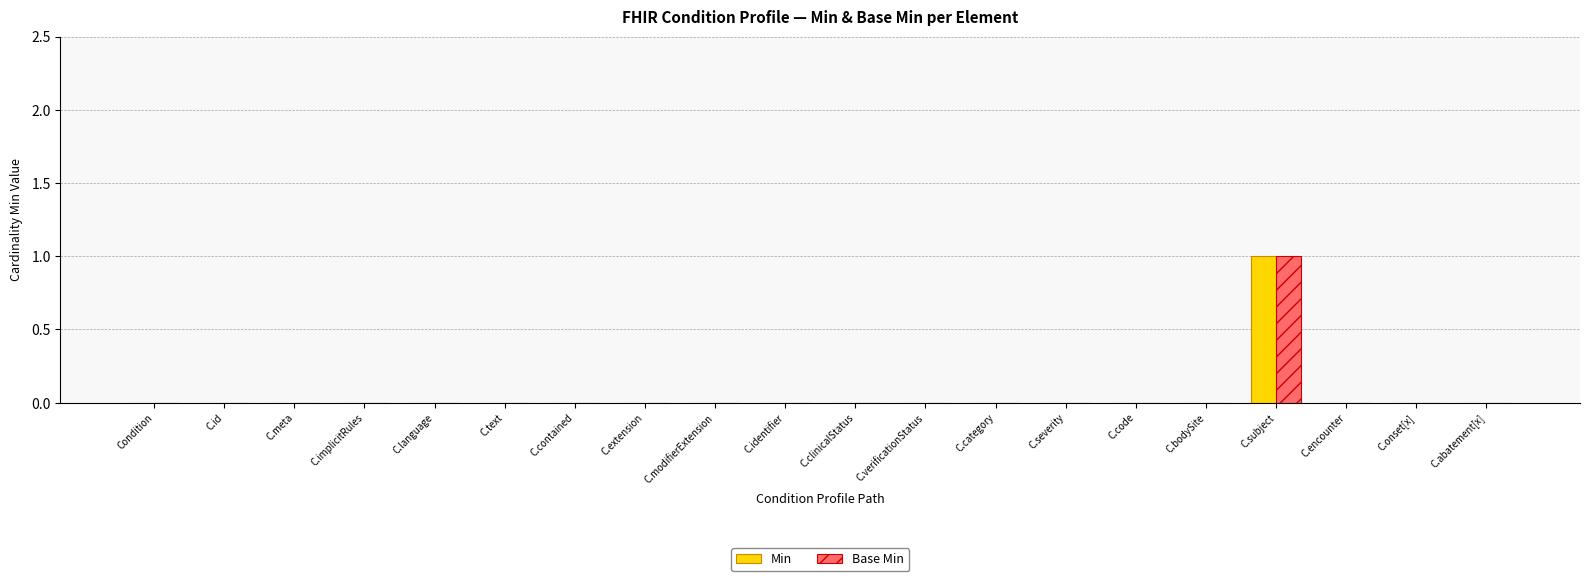

How many data points does each series have?

20